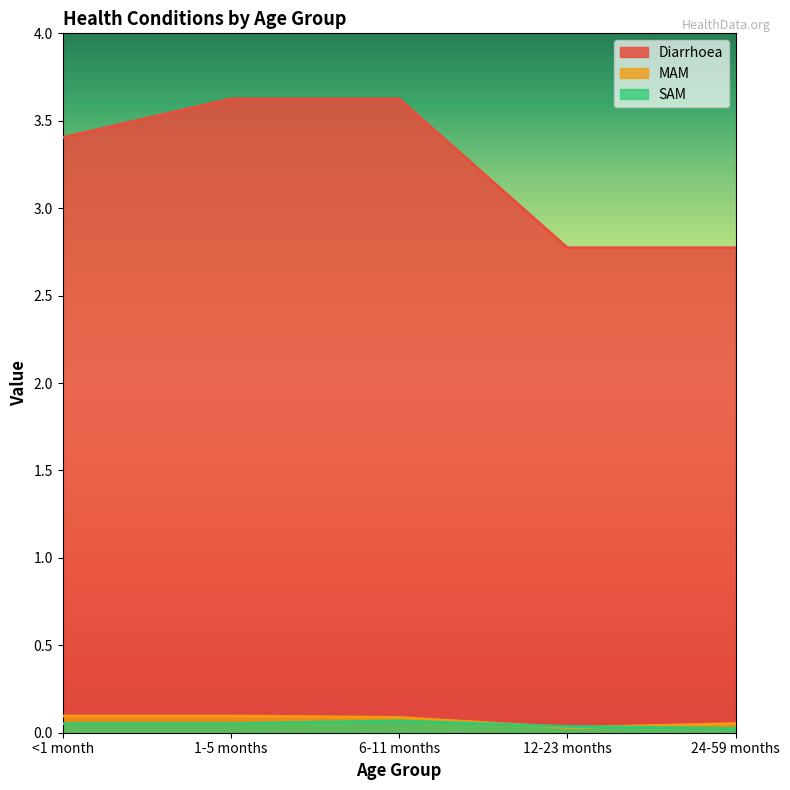

Which category has the highest value across all series?

1-5 months